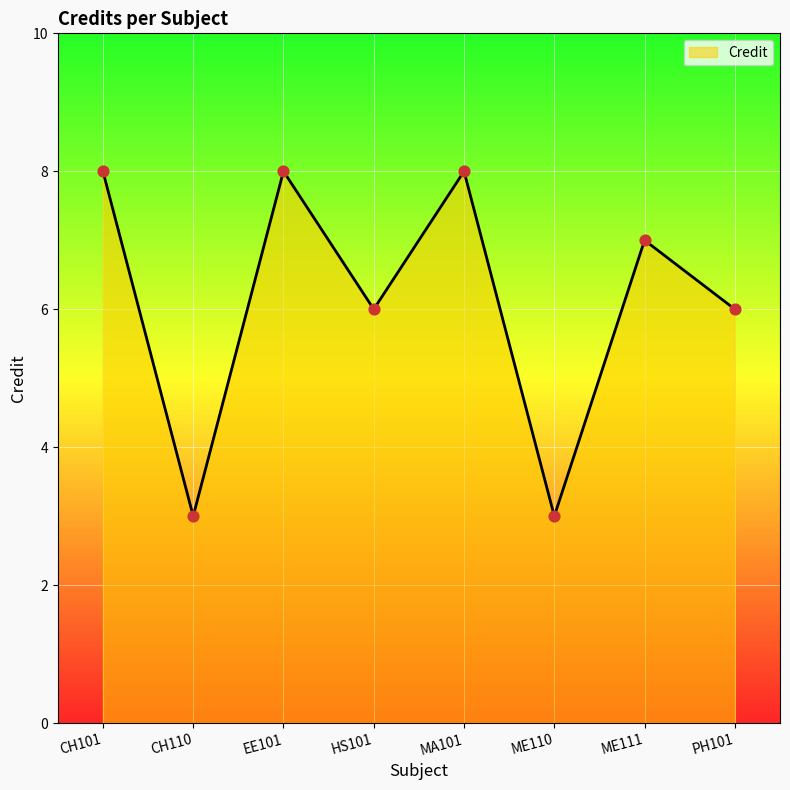

Between CH110 and EE101, which is larger?

EE101